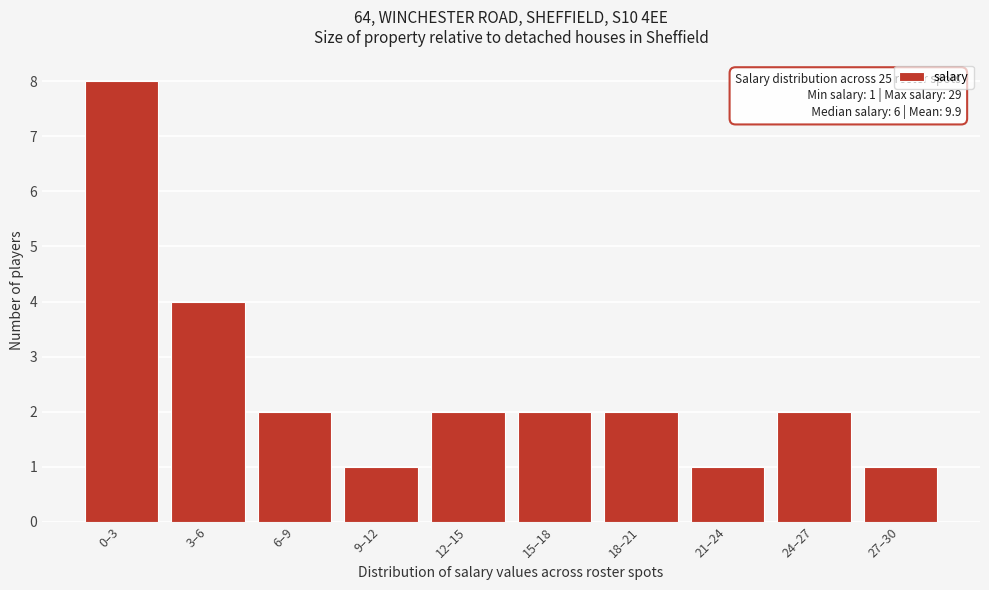

Reading left to right, list all the values displayed in this chart.

8	4	2	1	2	2	2	1	2	1